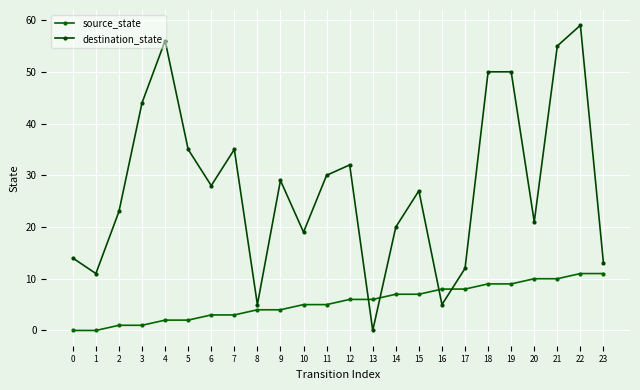

Between 0 and 18, which series saw the biggest shift?

destination_state